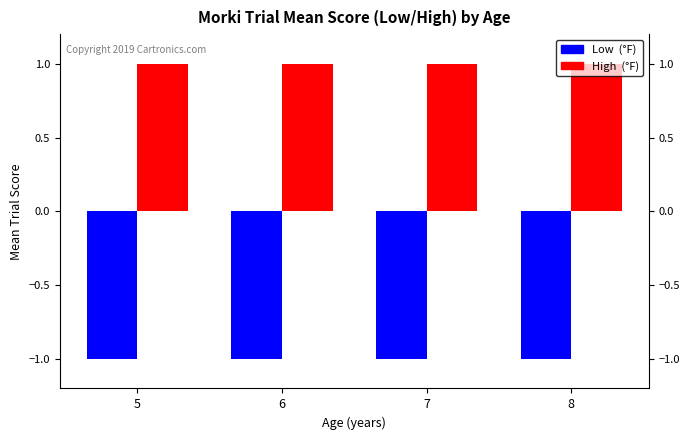

How many groups of bars are there?

4